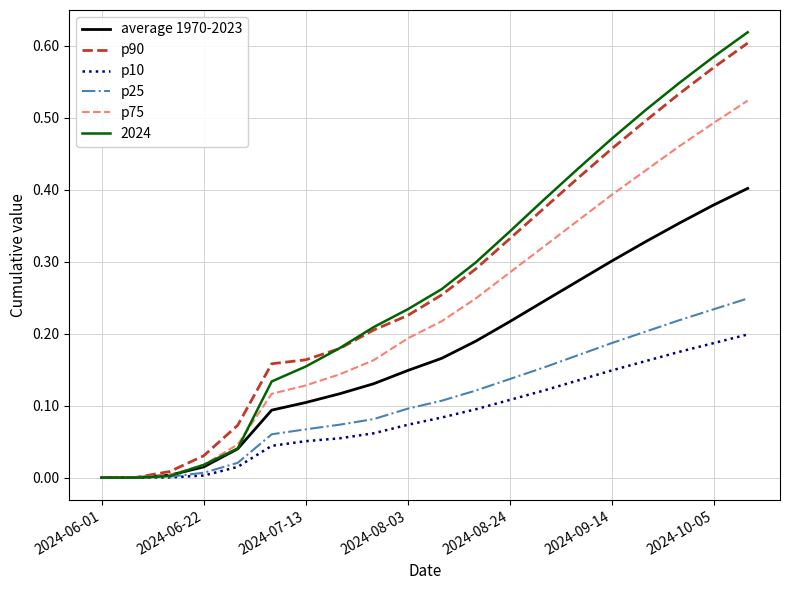

Which series has the largest range (max minus min)?

2024